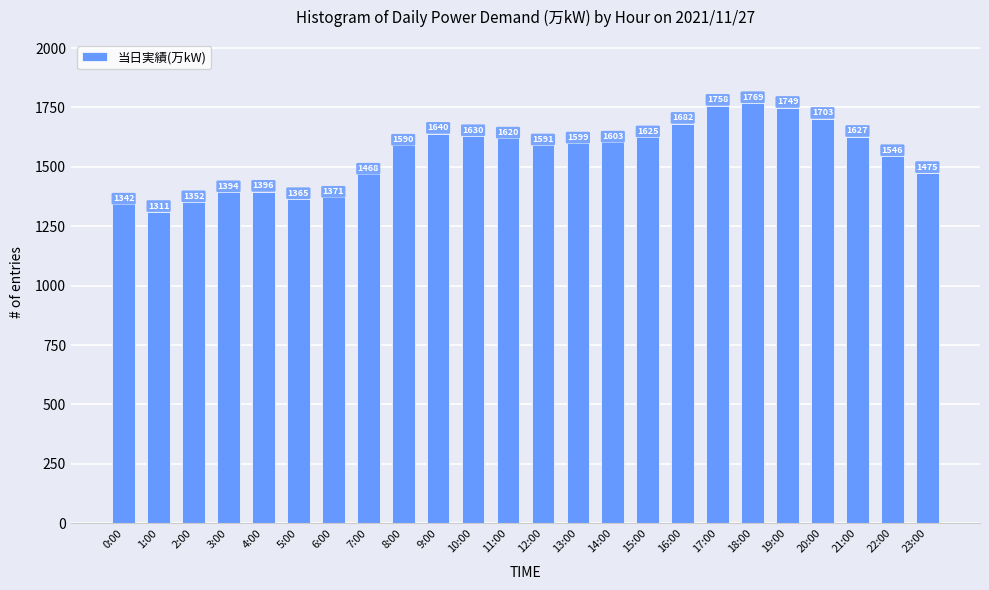

The value at 23:00 is 1475. True or false?

True